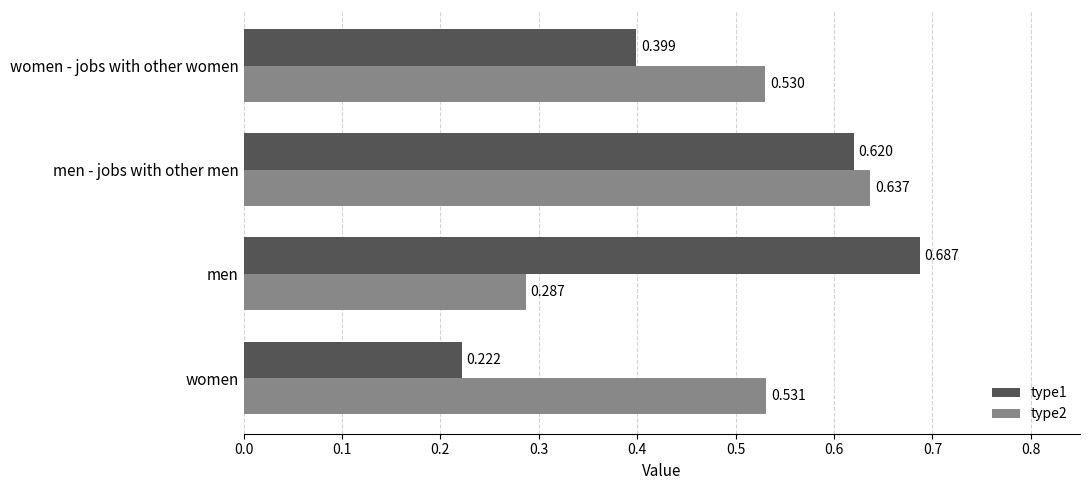

Which category has the highest value in the type2 series?

men - jobs with other men